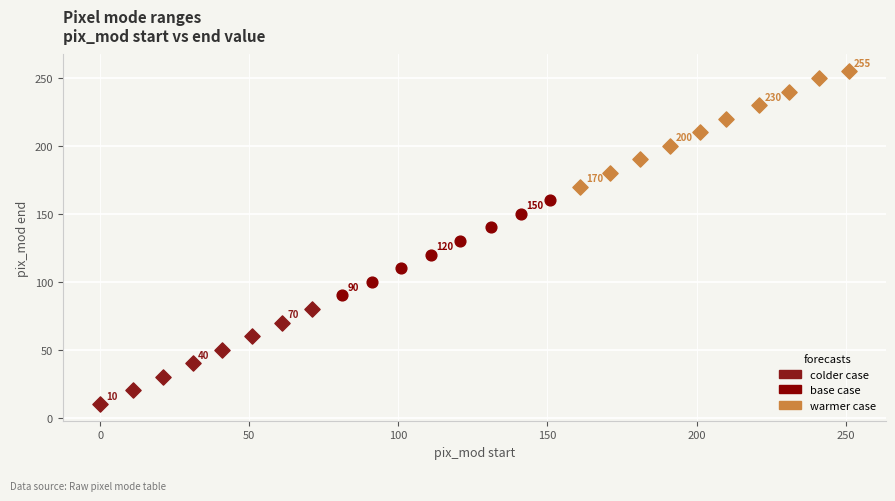

What are all the series names shown in the legend?

colder case, base case, warmer case